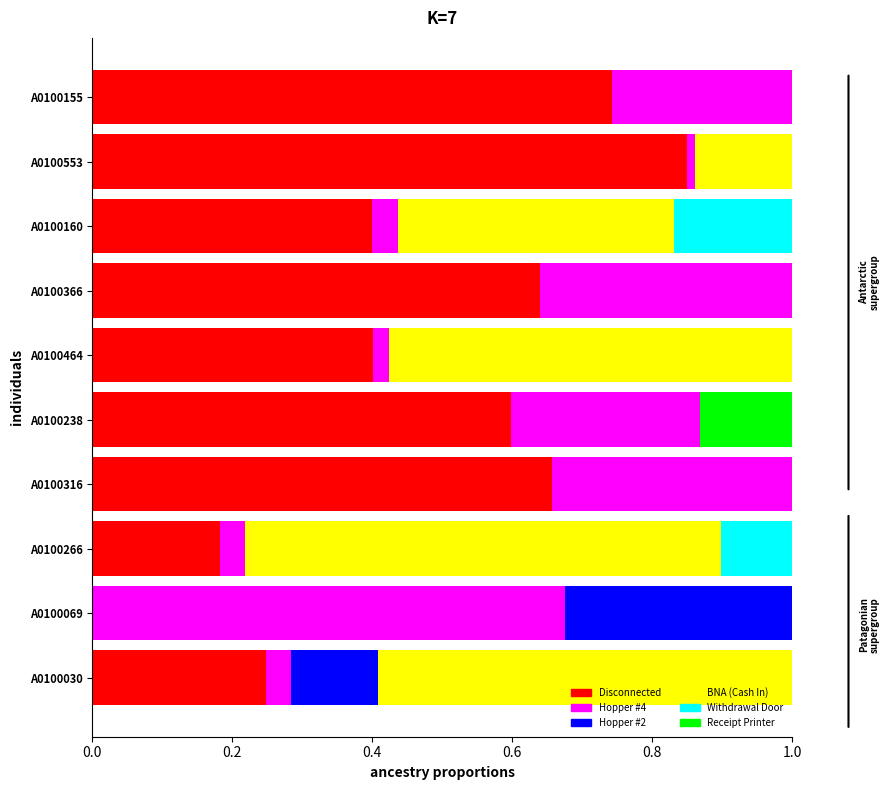

What is the sum of all Disconnected values?

4.7